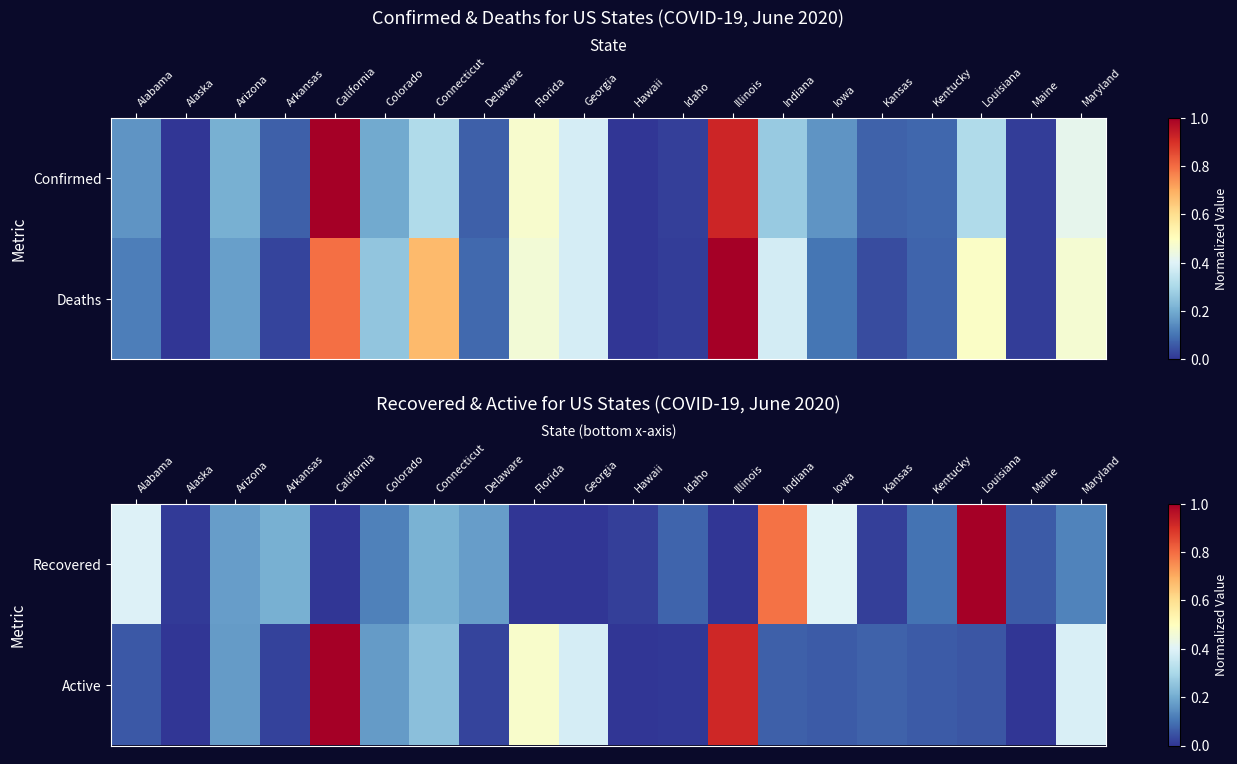

Between Iowa and Maine, which series saw the biggest shift?

Recovered